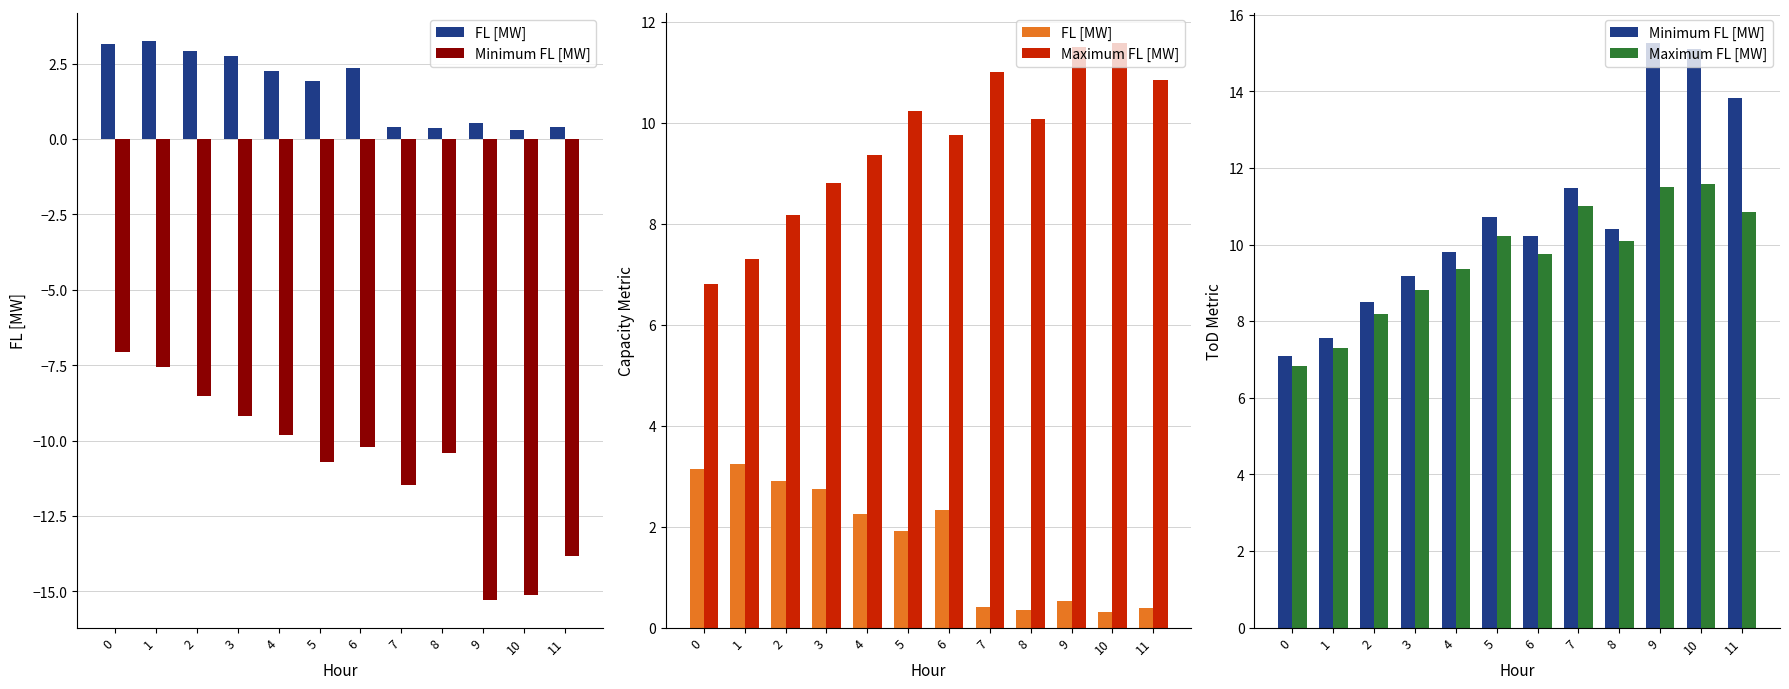

What is the difference between the FL [MW] values at 3 and 1?

0.5